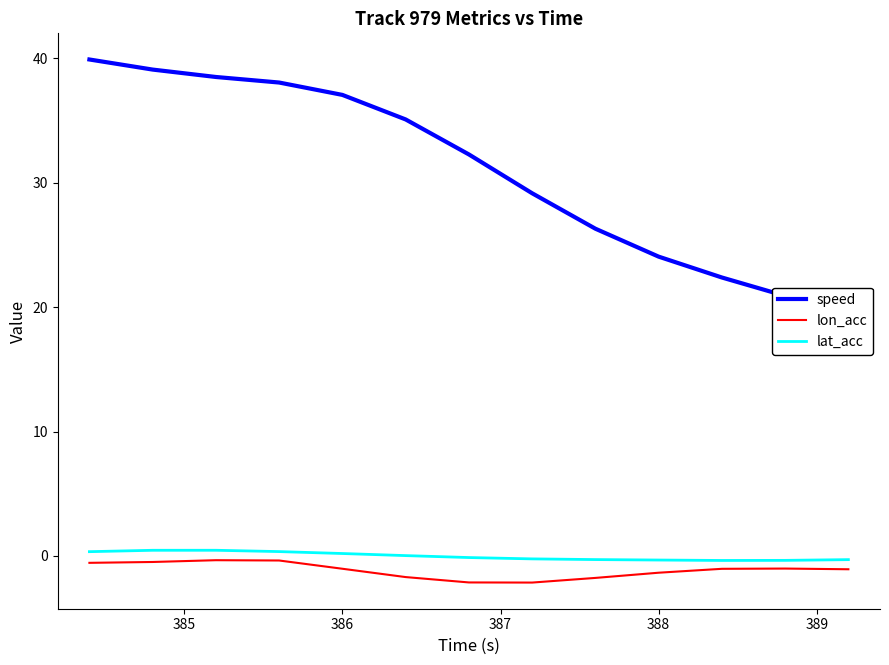

Is the value of lon_acc at 10 greater than the value of speed at 11?

No